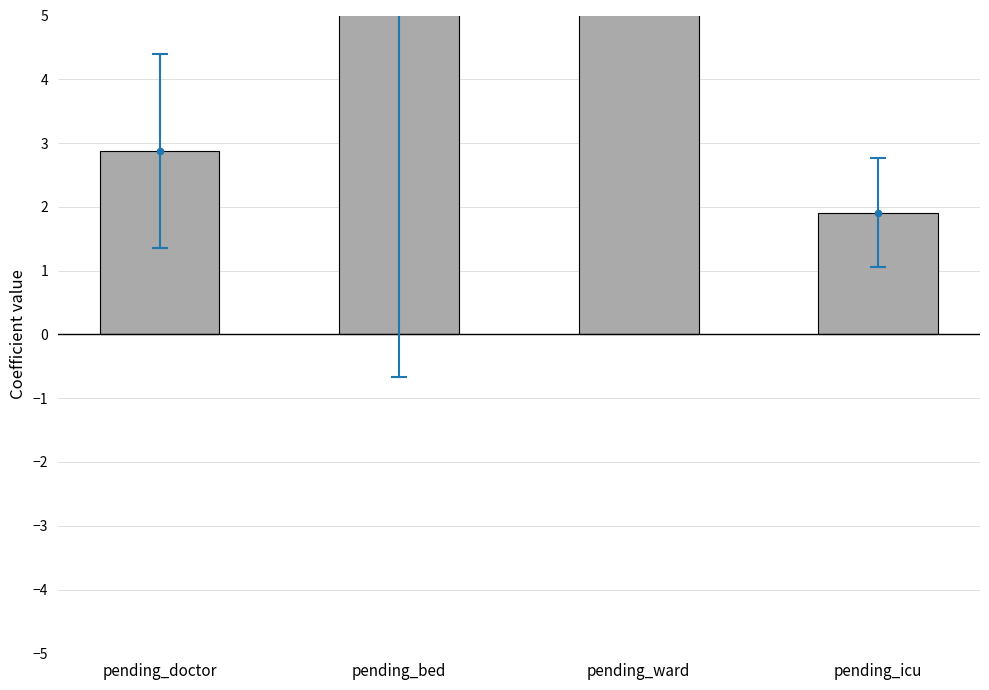

What is the ratio of the value at pending_bed to the value at pending_ward?

0.2